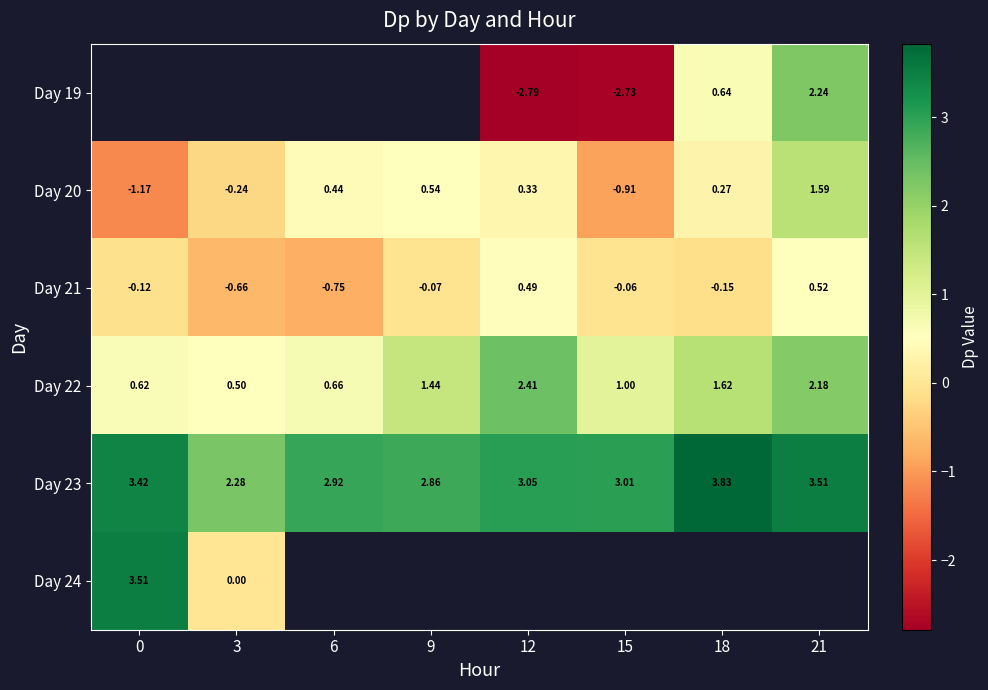

What is the difference between the maximum and minimum values in the Day 21 series?

1.3